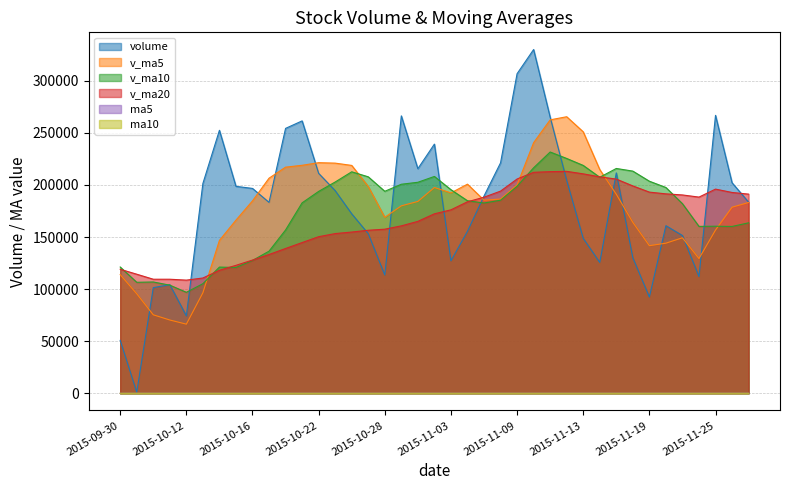

Reading right to left, list all the values displayed in this chart.

volume: 183520.2	202105.6	266805.9	112007.4	151440.3	160884.4	92399.7	130092.8	211560.8	125617.4	148759.1	204325.1	265099.3	329990.8	306786.9	221205.6	189344.6	155481.7	127163.0	239214.9	215602.5	266305.8	113525.9	153216.6	172296.7	194536.9	211140.5	261490.0	254288.5	183279.4	196667.2	198664.0	252445.0	201396.9	74341.1	104264.7	101427.1	1066.0	50811.8
v_ma5: 183175.9	178648.7	156707.6	129364.9	149275.6	144111.0	141686.0	164071.0	191072.4	214758.3	250992.2	265481.5	262485.5	240561.9	199996.4	186482.0	185361.3	200753.6	192362.4	197573.2	184189.5	179976.4	168943.3	198536.1	218750.5	220947.1	221373.1	218877.9	217068.8	206490.5	184702.8	166222.3	146775.0	96499.2	66382.1	70362.6	75359.0	95543.3	113898.1
v_ma10: 163643.5	160167.4	160389.3	160218.6	182017.0	197551.6	203583.8	213278.2	215817.1	207377.4	218737.1	225421.4	231619.5	216462.2	198784.8	185335.7	182668.9	184848.5	195449.3	208161.8	202568.3	200674.8	193910.6	207802.5	212620.5	202825.0	193797.7	182826.4	156784.0	136436.3	127532.7	120790.6	121159.1	105198.6	96963.5	103811.0	106865.0	106563.0	121237.7
v_ma20: 191190.3	192794.4	196004.4	188340.4	190400.9	191443.7	193126.3	199063.4	205633.2	207769.6	210652.7	213048.1	212765.0	212132.3	205702.6	194080.4	188233.3	183837.4	176116.6	172299.1	165050.5	160732.7	157534.9	156500.5	154792.0	153318.0	150331.4	144694.7	139010.9	133227.6	127892.3	122844.8	118084.3	110681.6	108638.4	109500.1	109509.1	114322.0	119061.0
ma5: 41.0	41.9	41.8	41.1	41.2	42.0	42.3	42.8	43.7	44.2	44.7	44.6	44.1	43.4	42.3	41.1	41.5	41.6	41.0	41.1	40.8	39.8	39.4	39.7	40.4	40.5	40.6	40.2	39.9	38.4	37.3	35.5	33.9	32.4	31.1	30.1	30.2	30.2	30.6
ma10: 41.5	42.1	42.3	42.4	42.7	43.3	43.4	43.4	43.5	43.3	42.9	43.1	42.9	42.2	41.7	40.9	40.6	40.5	40.3	40.7	40.6	40.2	39.8	39.8	39.4	38.9	38.0	37.1	36.1	34.7	33.7	32.8	32.1	31.5	30.8	30.4	30.2	29.9	29.8